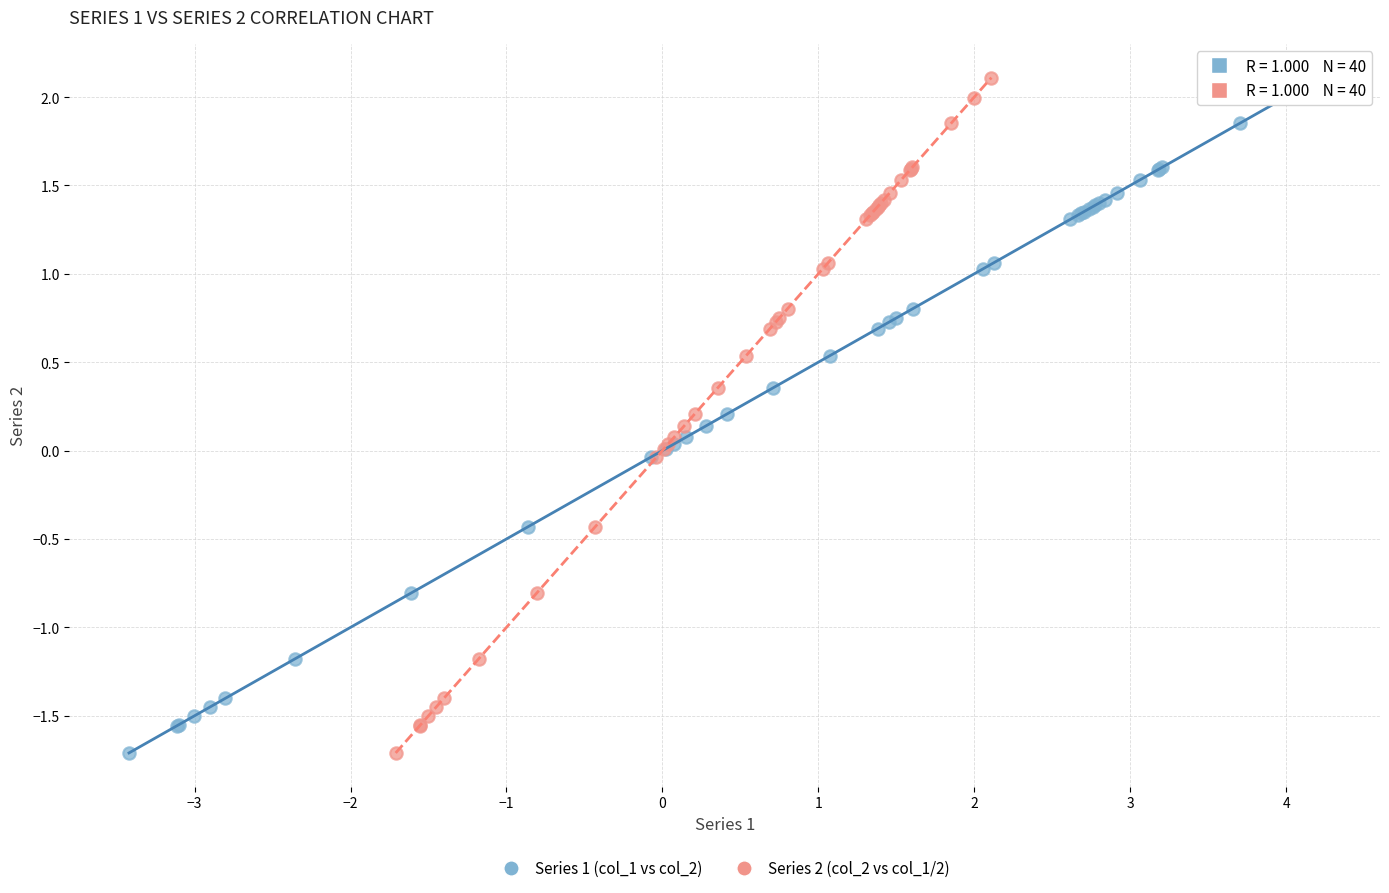

What are all the series names shown in the legend?

Series 1 (col_1 vs col_2), Series 2 (col_2 vs col_1/2)